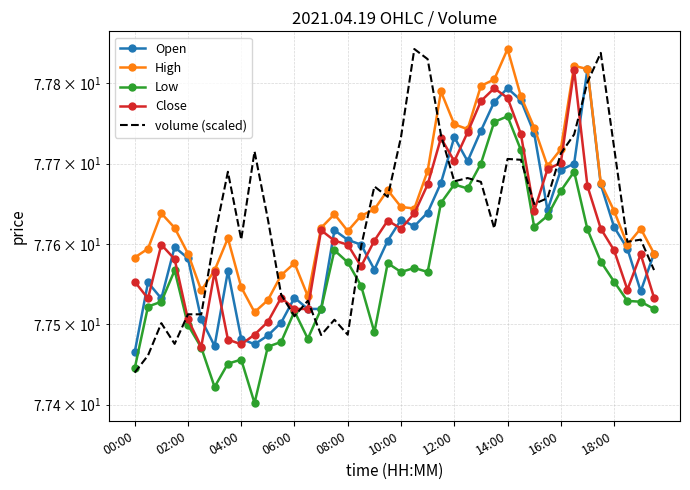

Count the number of categories in the chart.

40